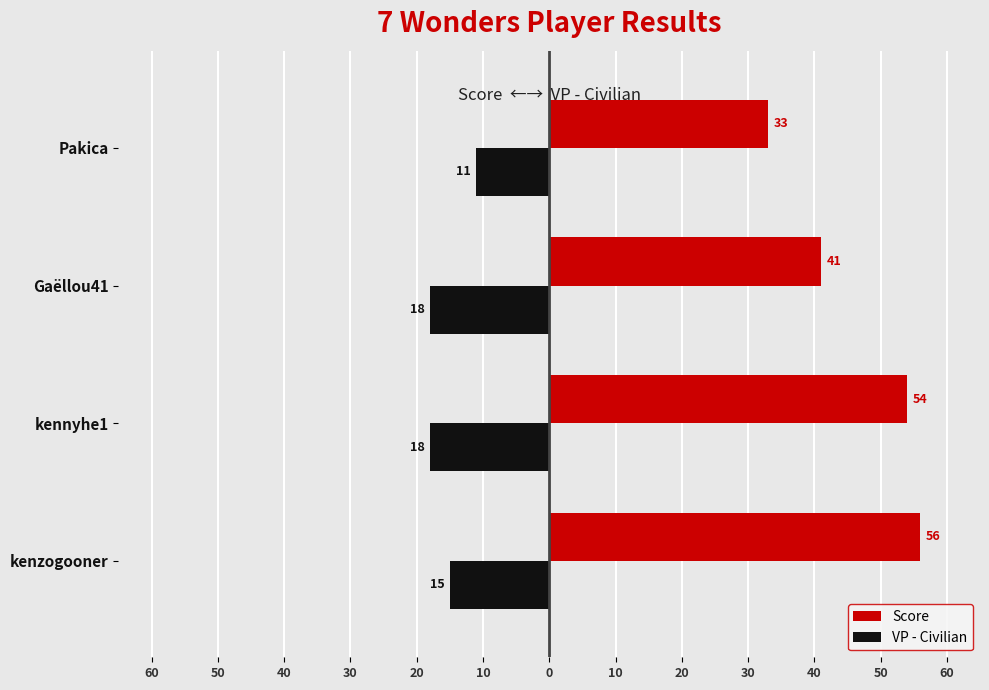

List the series in order of their peak value, highest first.

Score, VP - Civilian